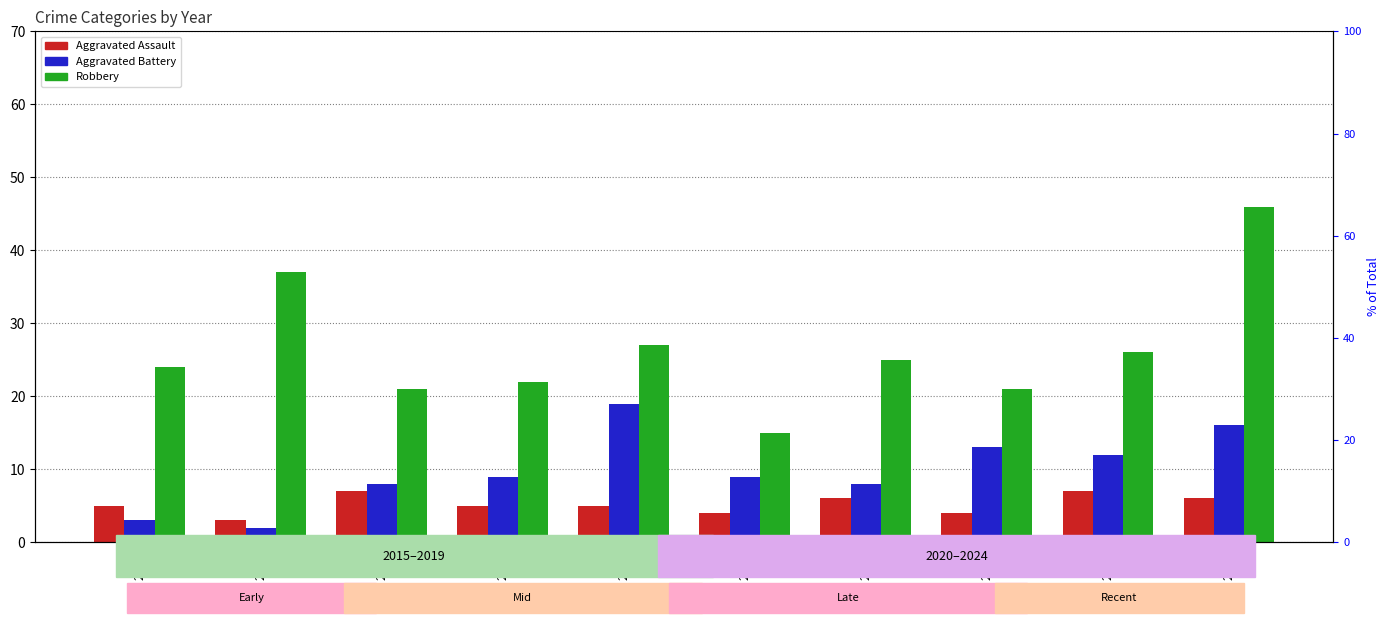

Which series has the largest range (max minus min)?

Robbery